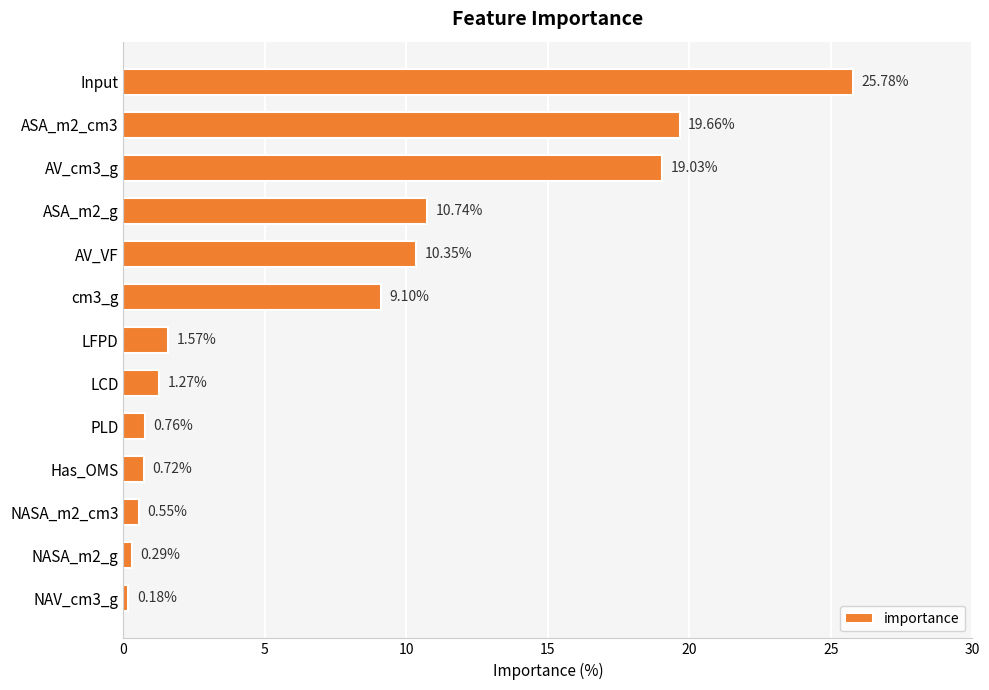

Rank the categories by value from highest to lowest.

Input, ASA_m2_cm3, AV_cm3_g, ASA_m2_g, AV_VF, cm3_g, LFPD, LCD, PLD, Has_OMS, NASA_m2_cm3, NASA_m2_g, NAV_cm3_g